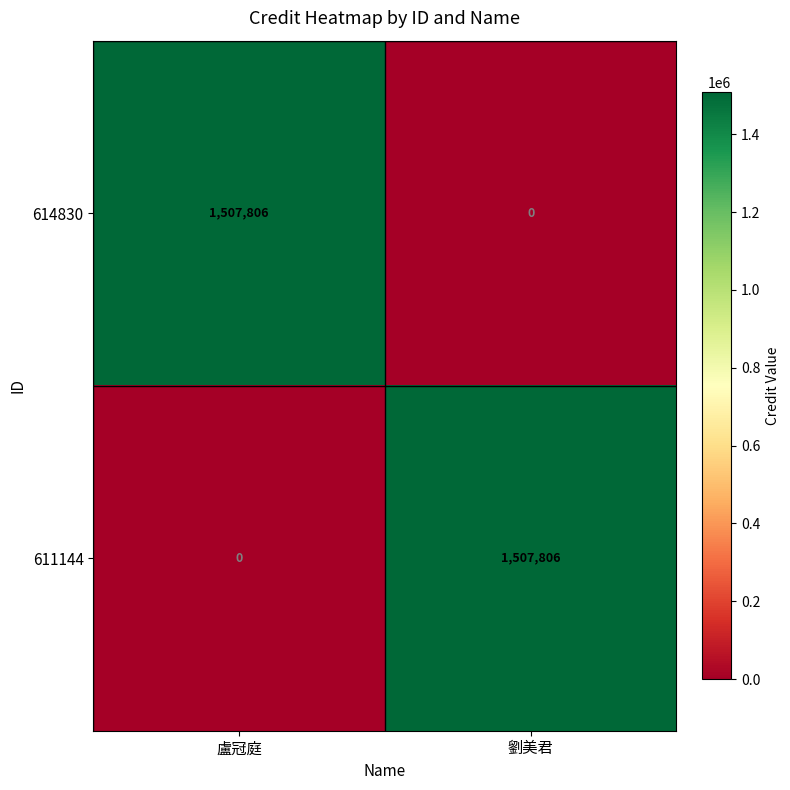

List the labels in order of 611144 value, smallest first.

盧冠庭, 劉美君